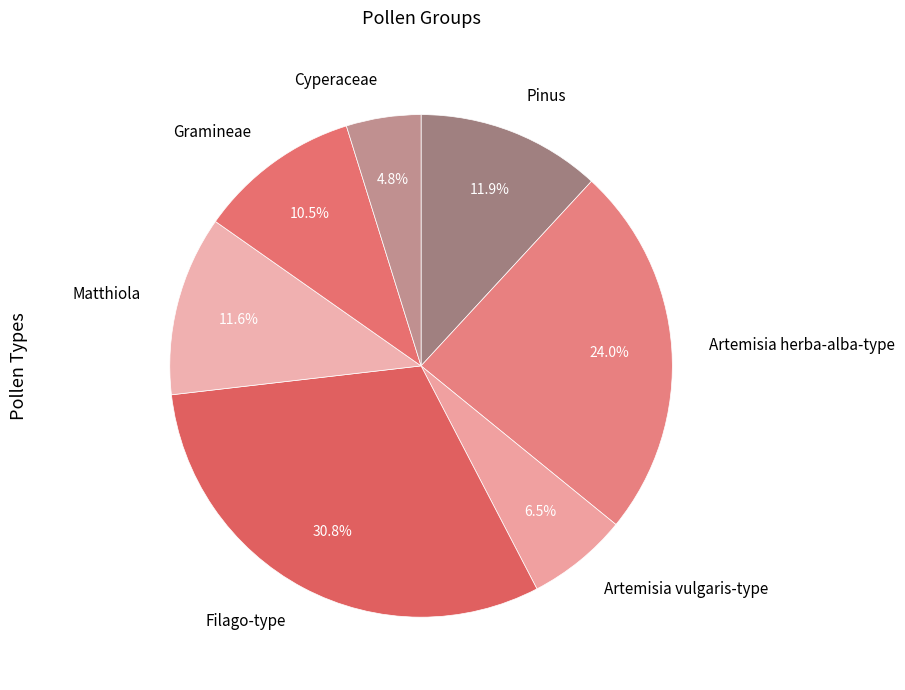

What percentage is NOT represented by Filago-type?

69.2%